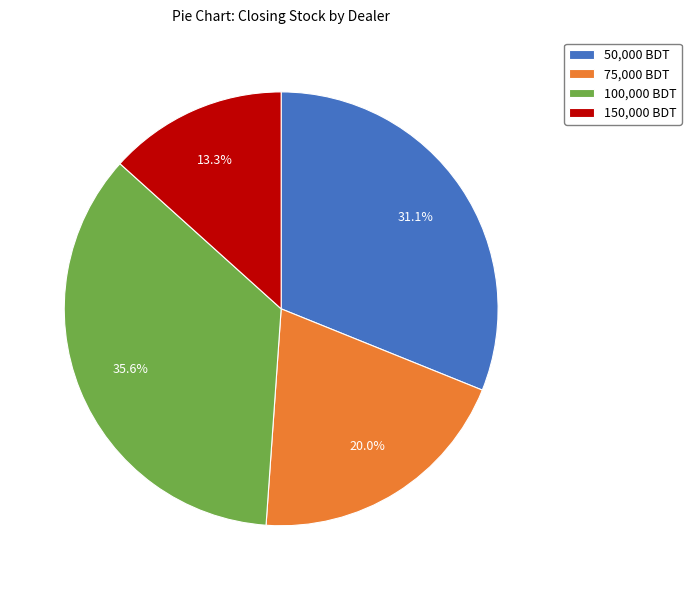

Count the number of slices in the pie.

4